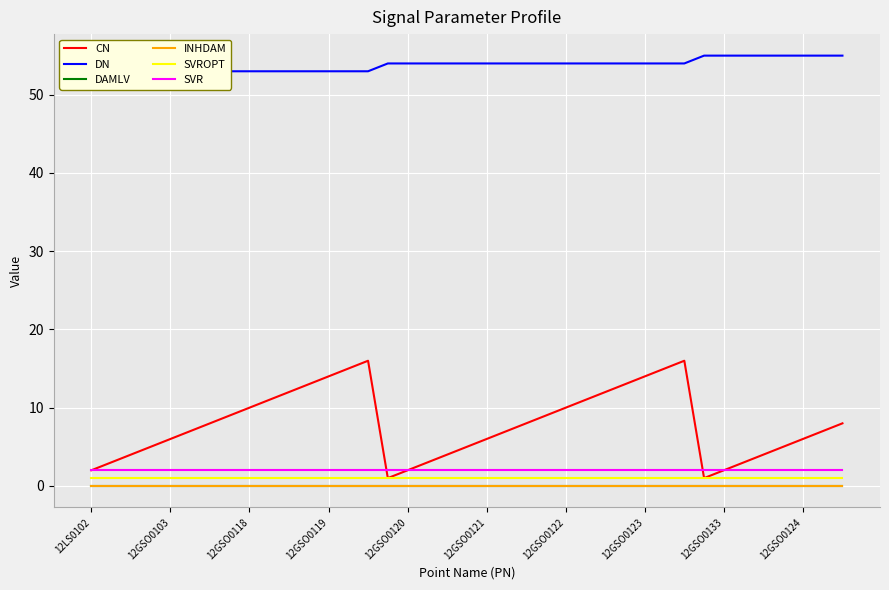

True or false: DAMLV and DN cross at least once.

False